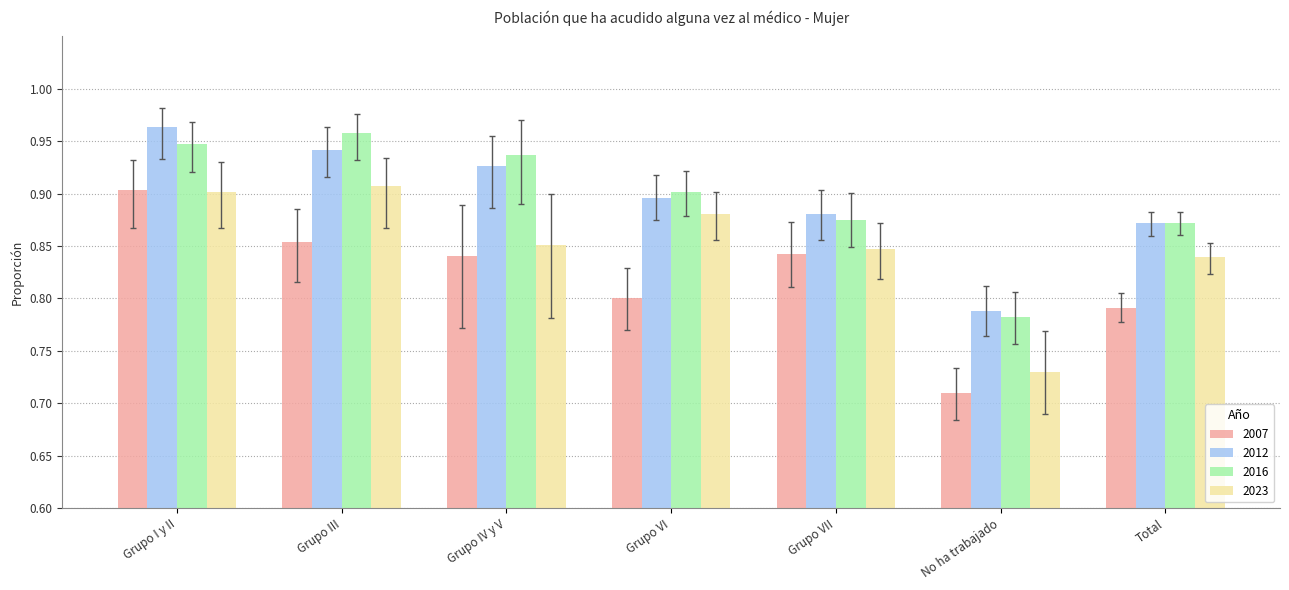

How many 2007 values are between 0 and 1?

7